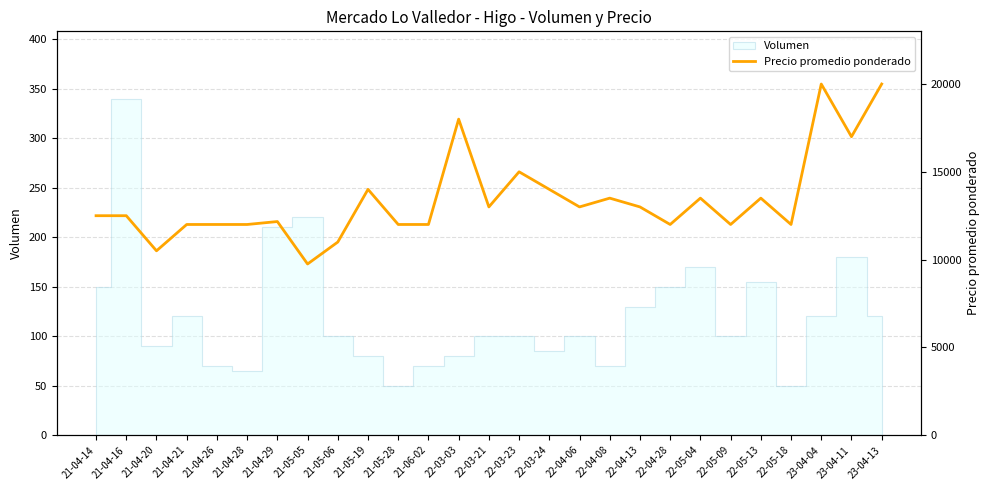

At which category does the data reach its first local valley?

21-04-20